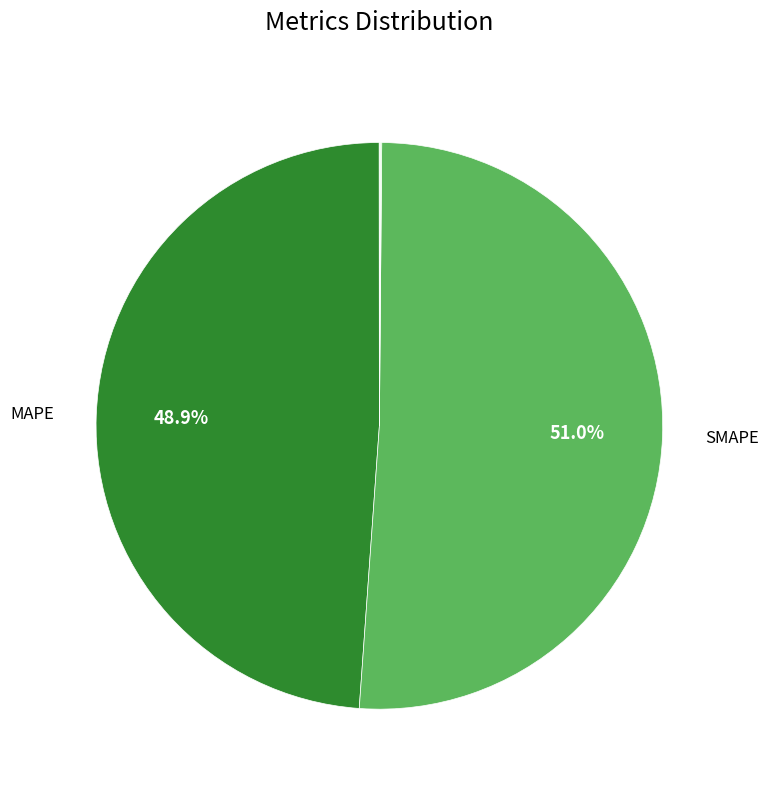

Is there any slice that represents more than half of the pie?

Yes